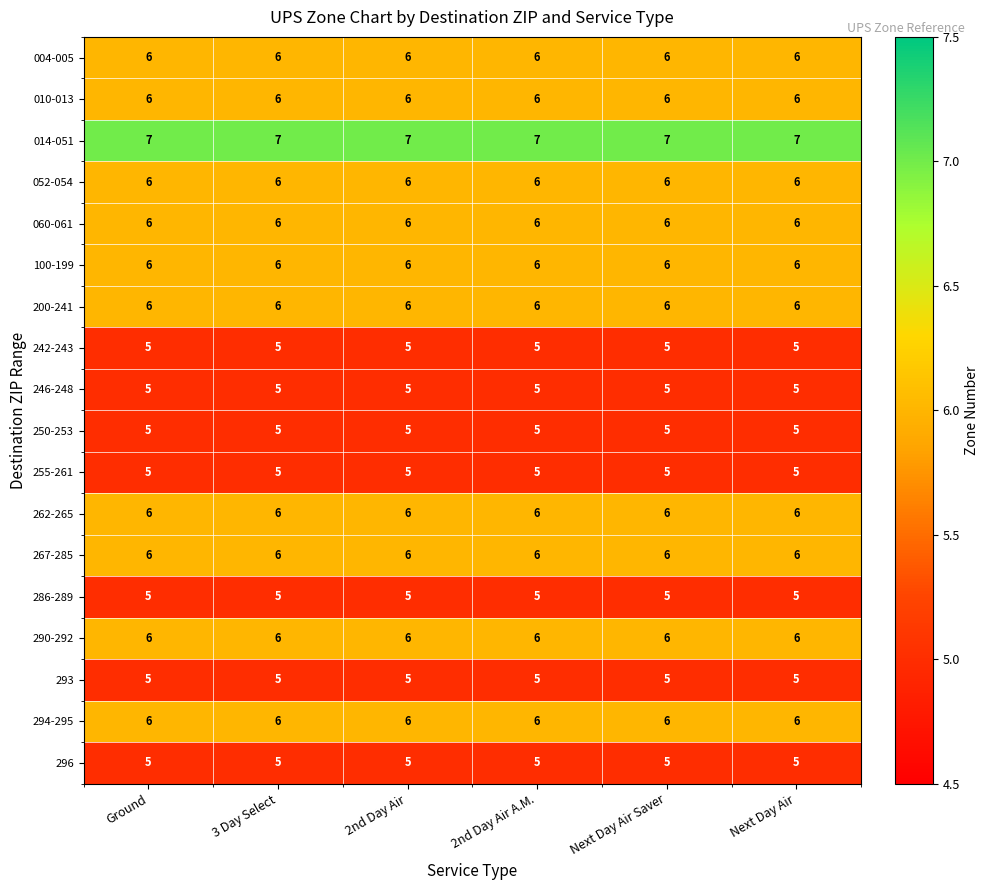

What is the total value across all series at 2nd Day Air A.M.?

102